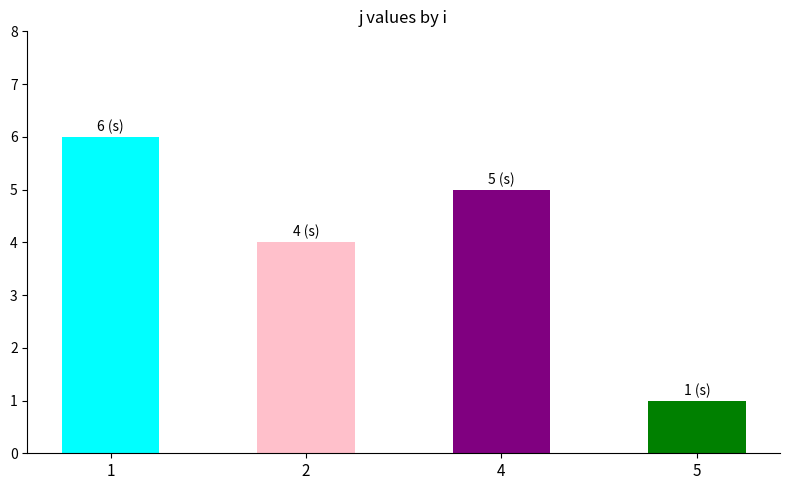

How many data points are less than 5?

2